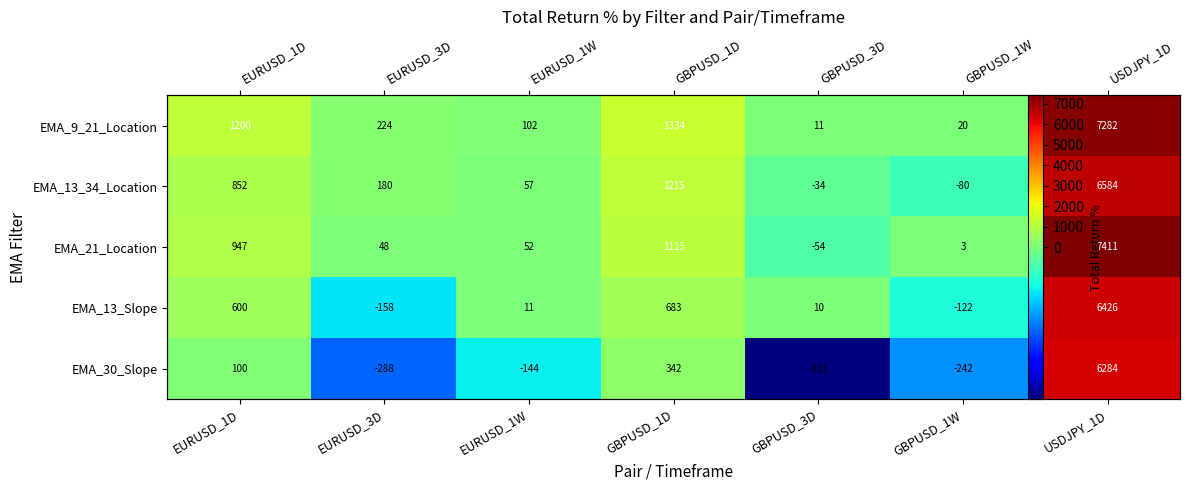

Count the number of data series in this chart.

5